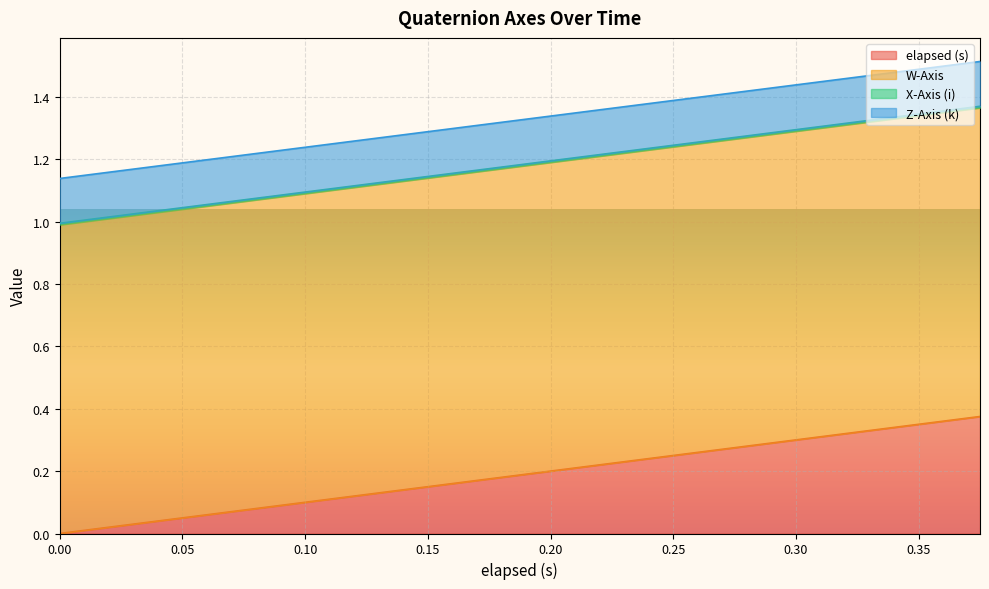

The value of Z-Axis (k) at 0.18 is 0.0. True or false?

False